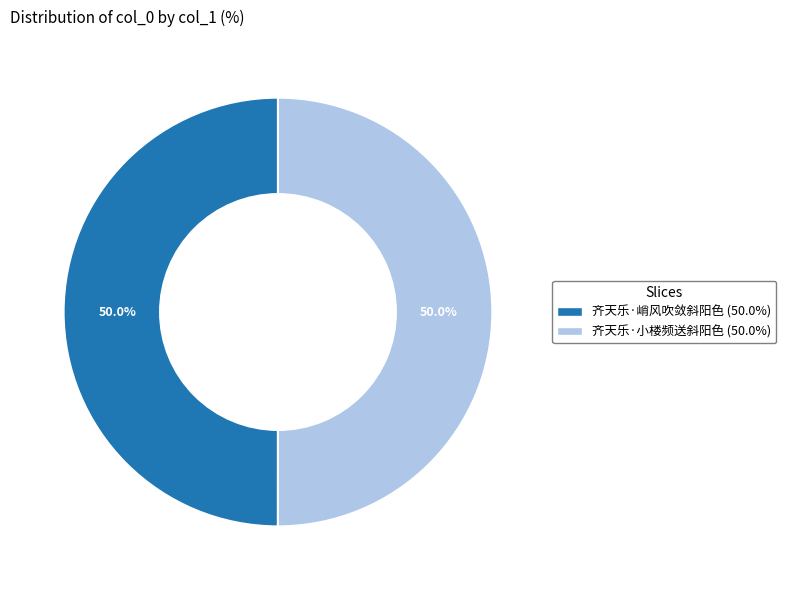

What is the ratio of the value at 齐天乐·峭风吹敛斜阳色 to the value at 齐天乐·小楼频送斜阳色?

1.0